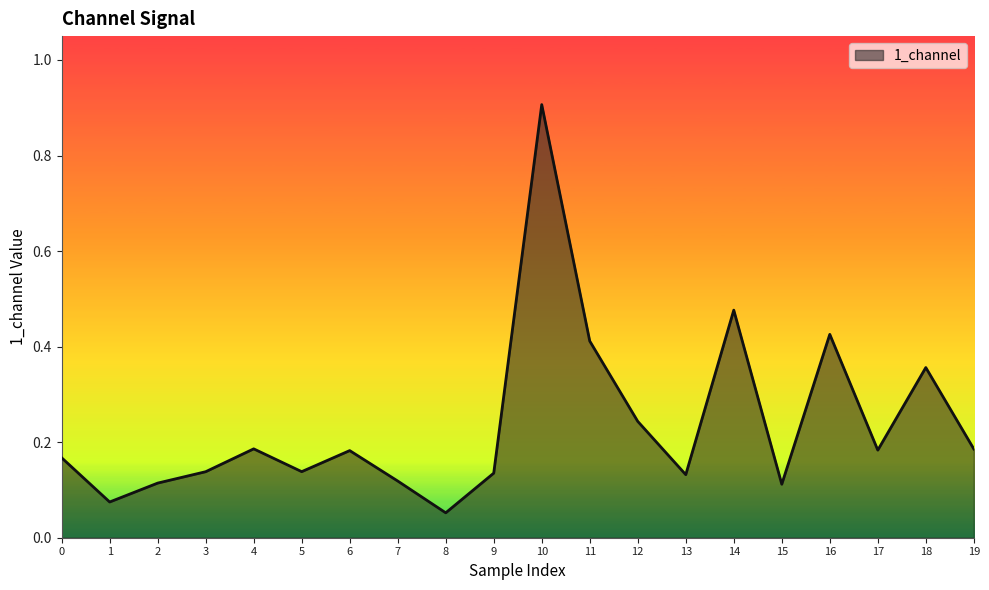

True or false: the data shows 0.3 at 16.

False